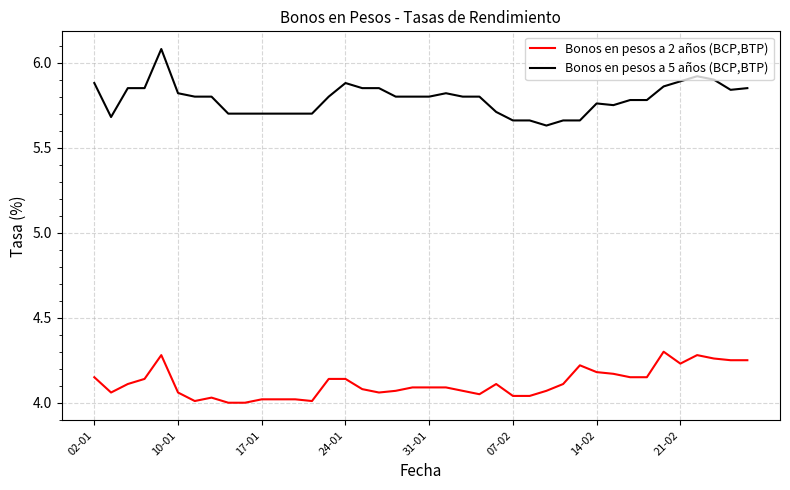

True or false: Bonos en pesos a 2 años (BCP,BTP) and Bonos en pesos a 5 años (BCP,BTP) cross at least once.

False